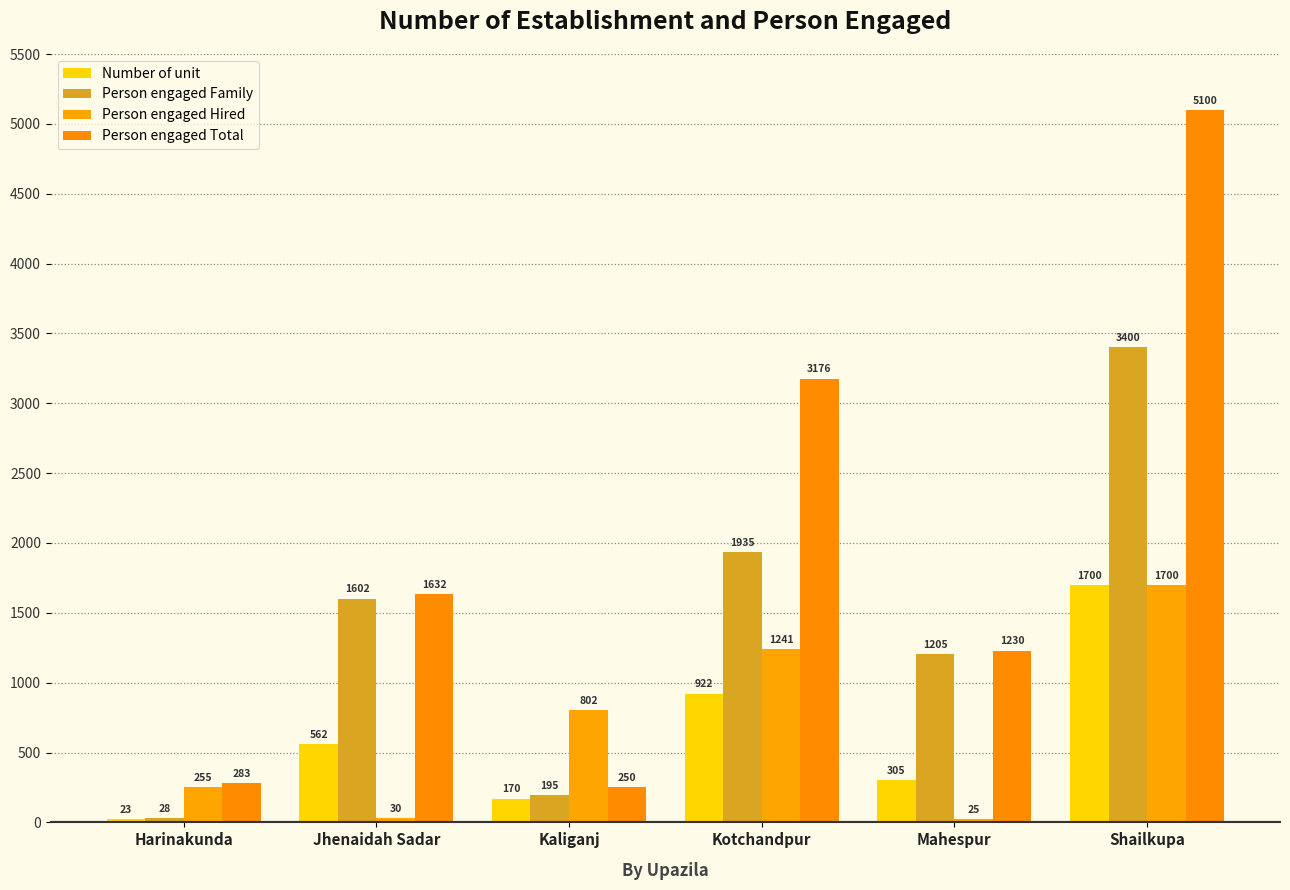

What is the difference between the Number of unit values at Kaliganj and Kotchandpur?

752